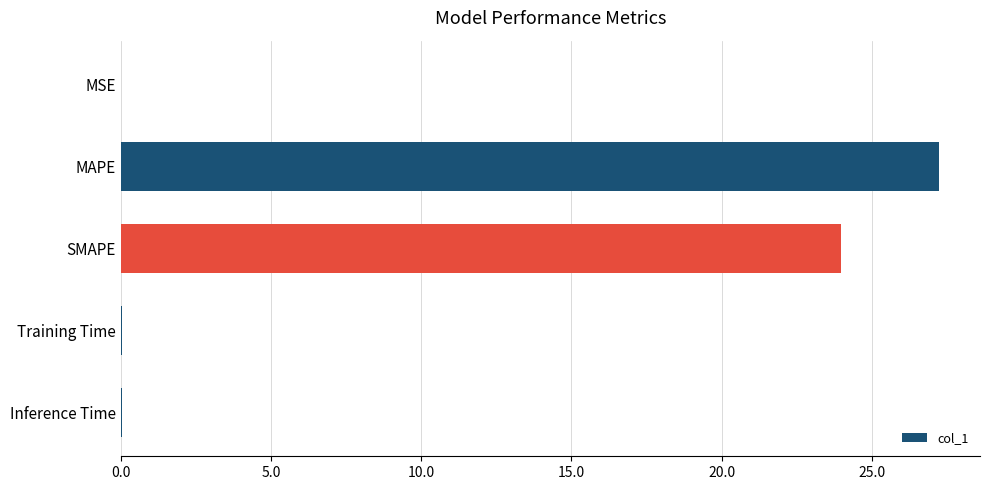

The chart shows a value of 34.0 at SMAPE. True or false?

False